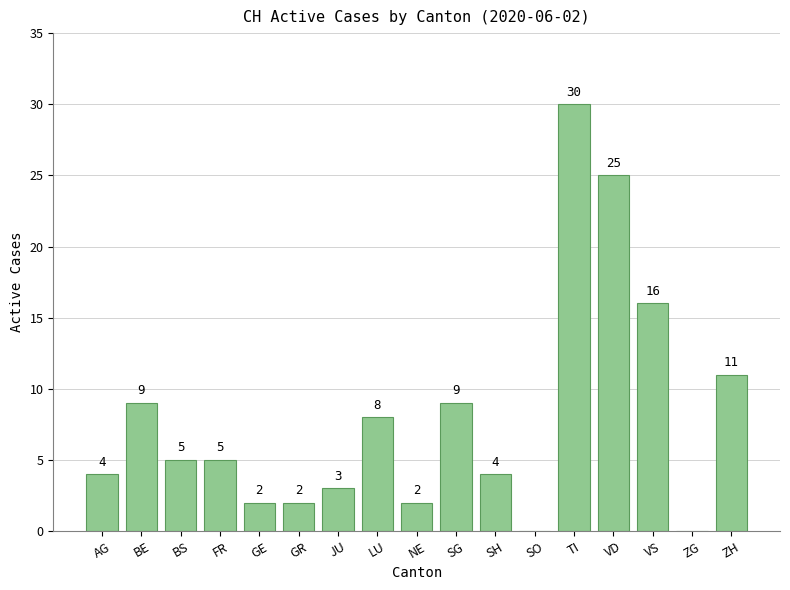

At which label does the data first exceed 5?

BE